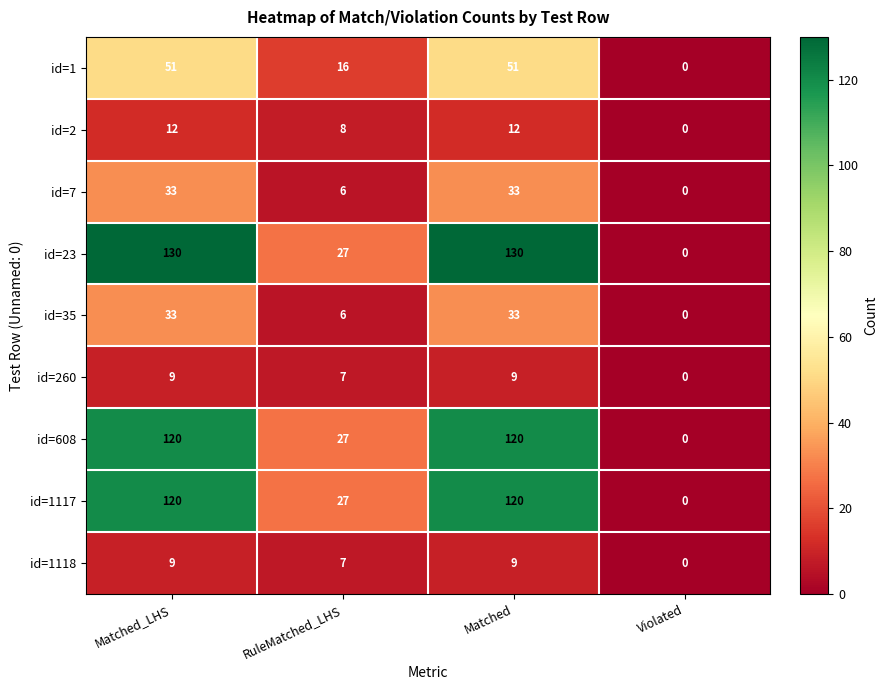

How many data points does each series have?

4